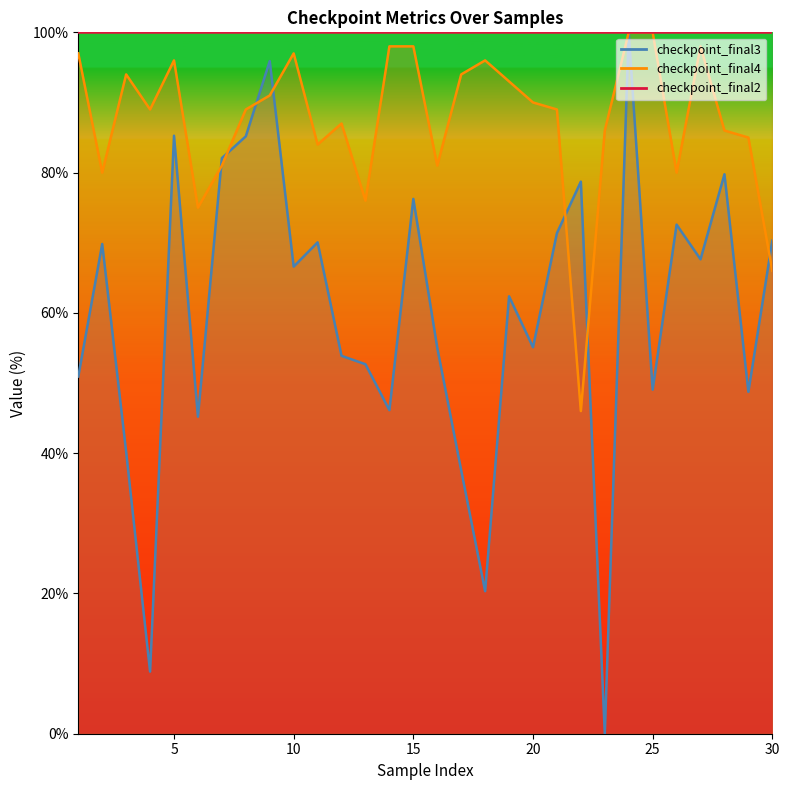

How many data points in checkpoint_final3 are less than 66?

15